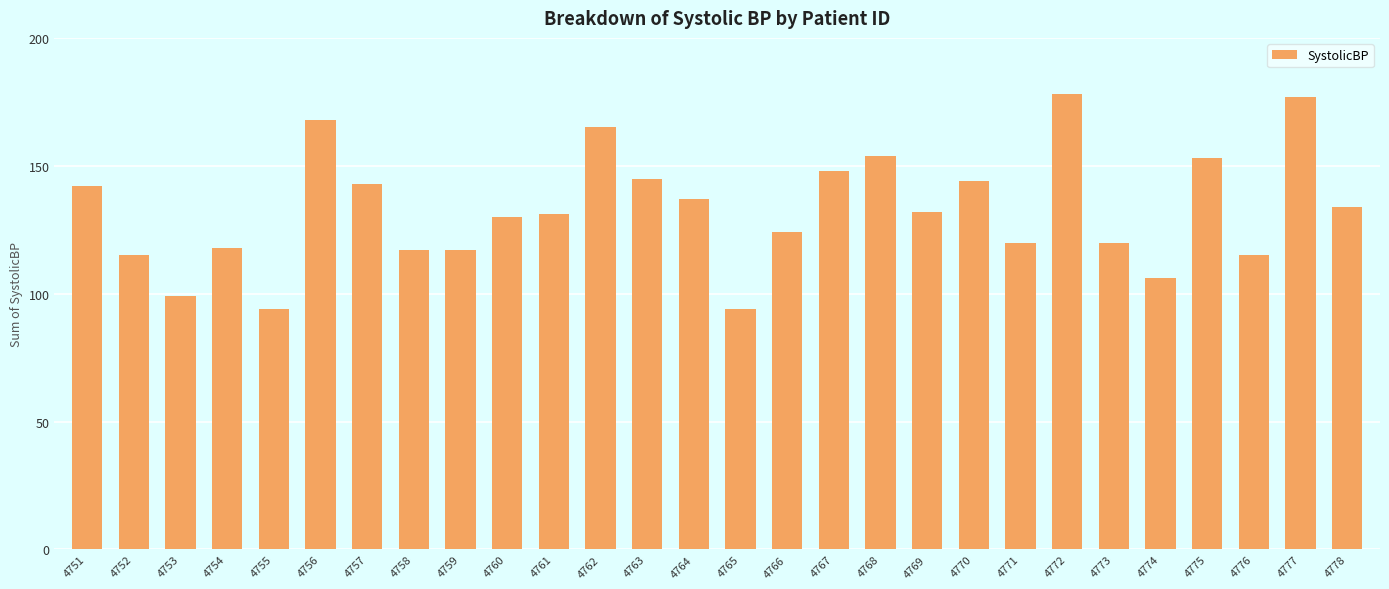

What is the minimum value shown in the chart?

94